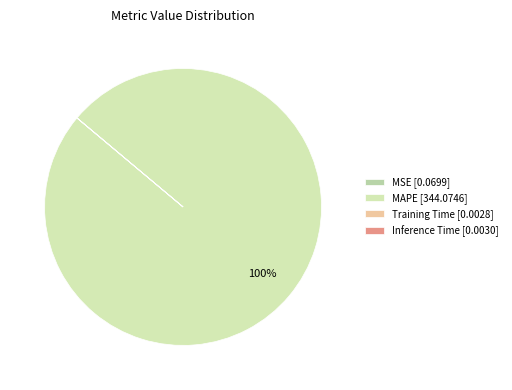

What is the majority slice?

MAPE